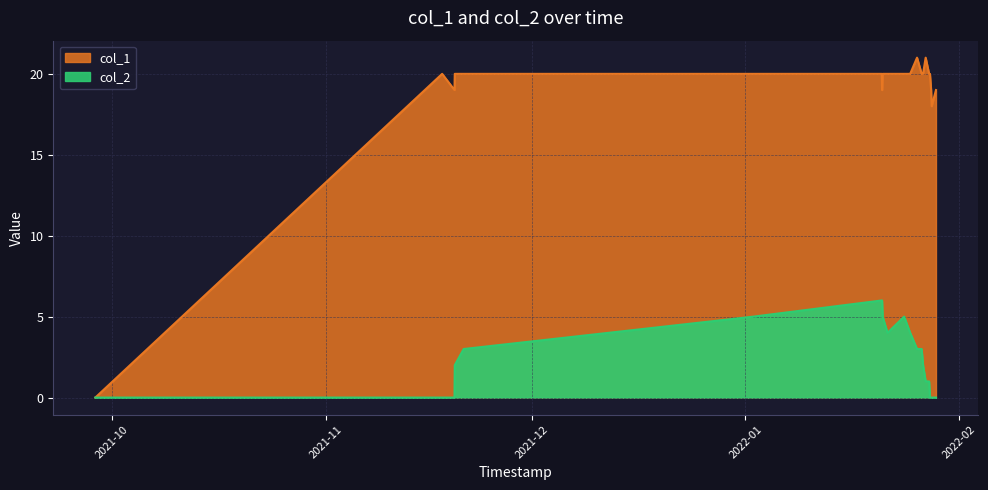

Is it true that col_1 equals 21 at 1643257148?

True